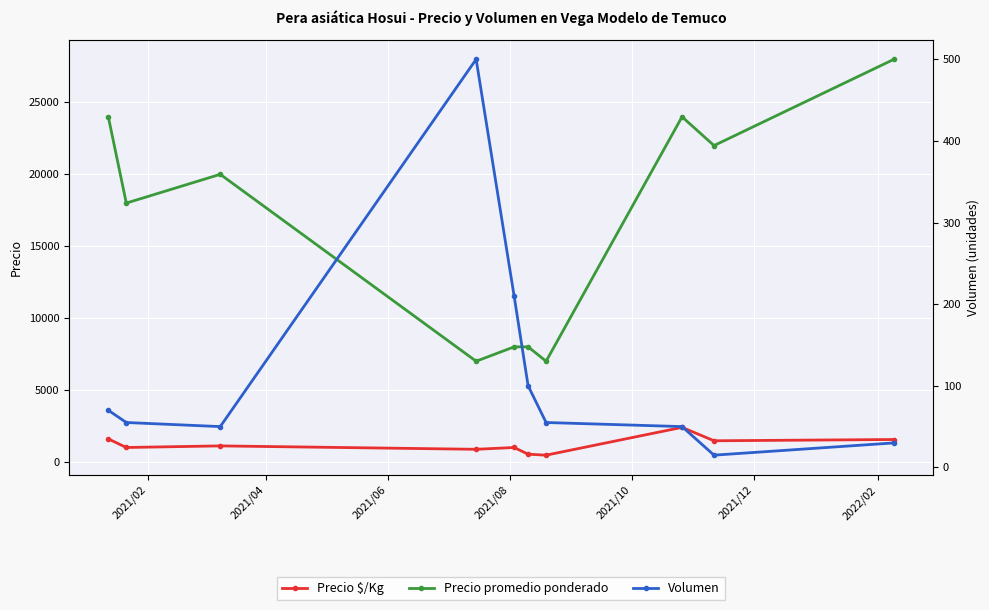

Reading left to right, list all the values displayed in this chart.

Precio $/Kg: 1600	1000	1111	875	1000	533	467	2400	1467	1556
Precio promedio ponderado: 24000	18000	20000	7000	8000	8000	7000	24000	22000	28000
Volumen: 70	55	50	500	210	100	55	50	15	30